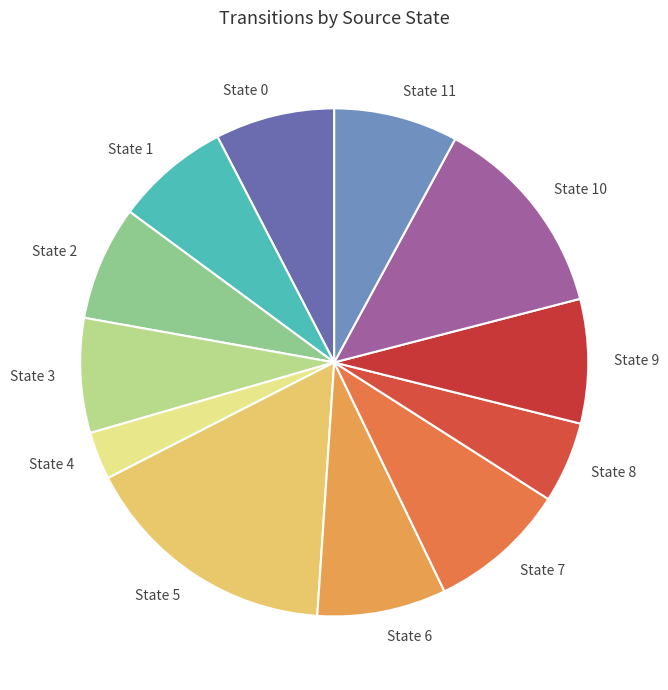

The State 0 slice represents 8% of the pie. True or false?

True